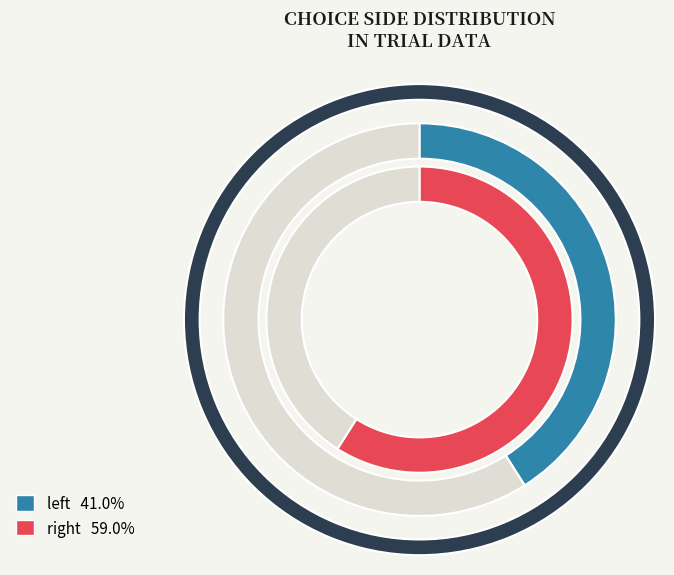

Which category has the smallest portion of the pie?

left